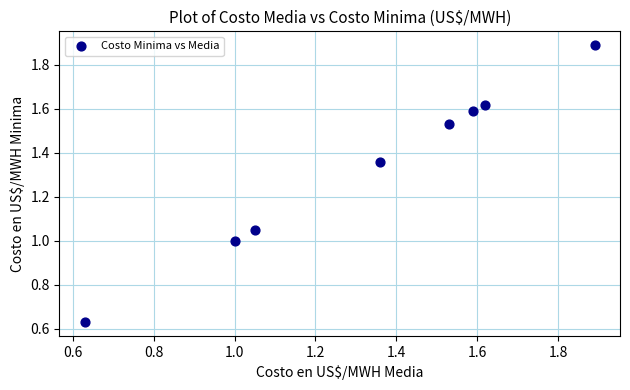

What is the average Y value?

1.3